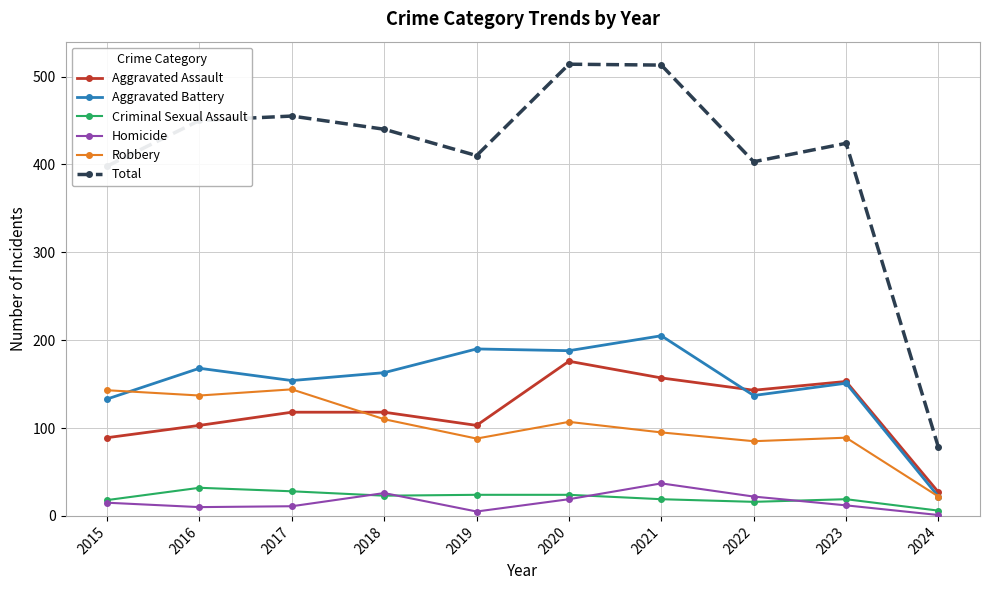

What is the difference between the highest and lowest values at 2018?

417